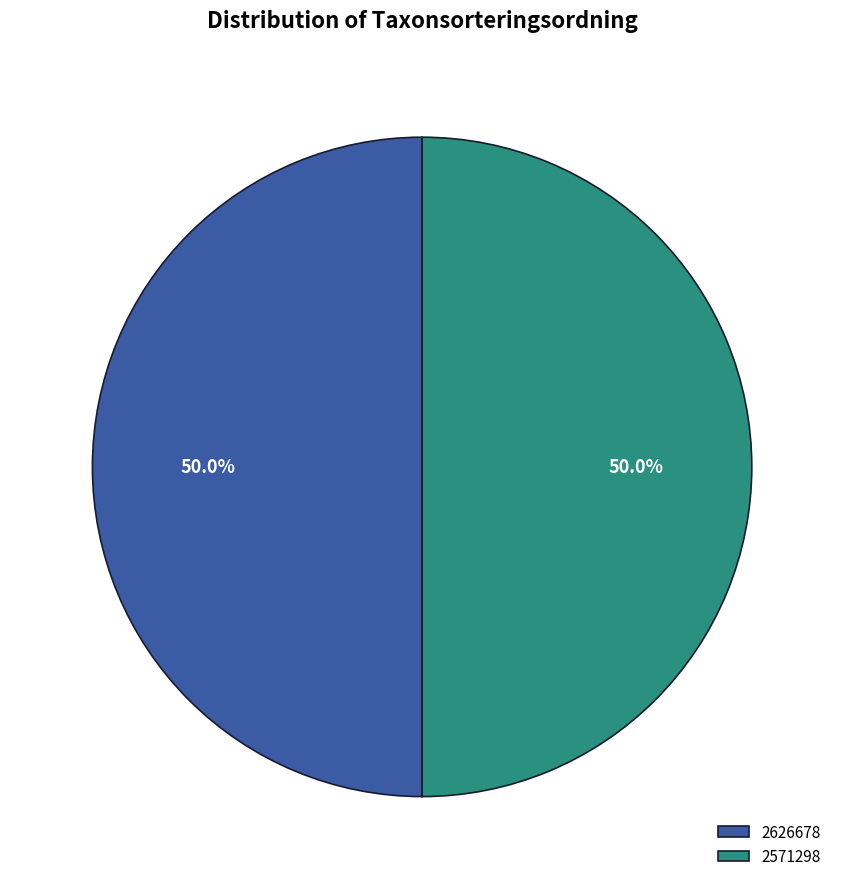

What is the ratio of the value at 2571298 to the value at 2626678?

1.0